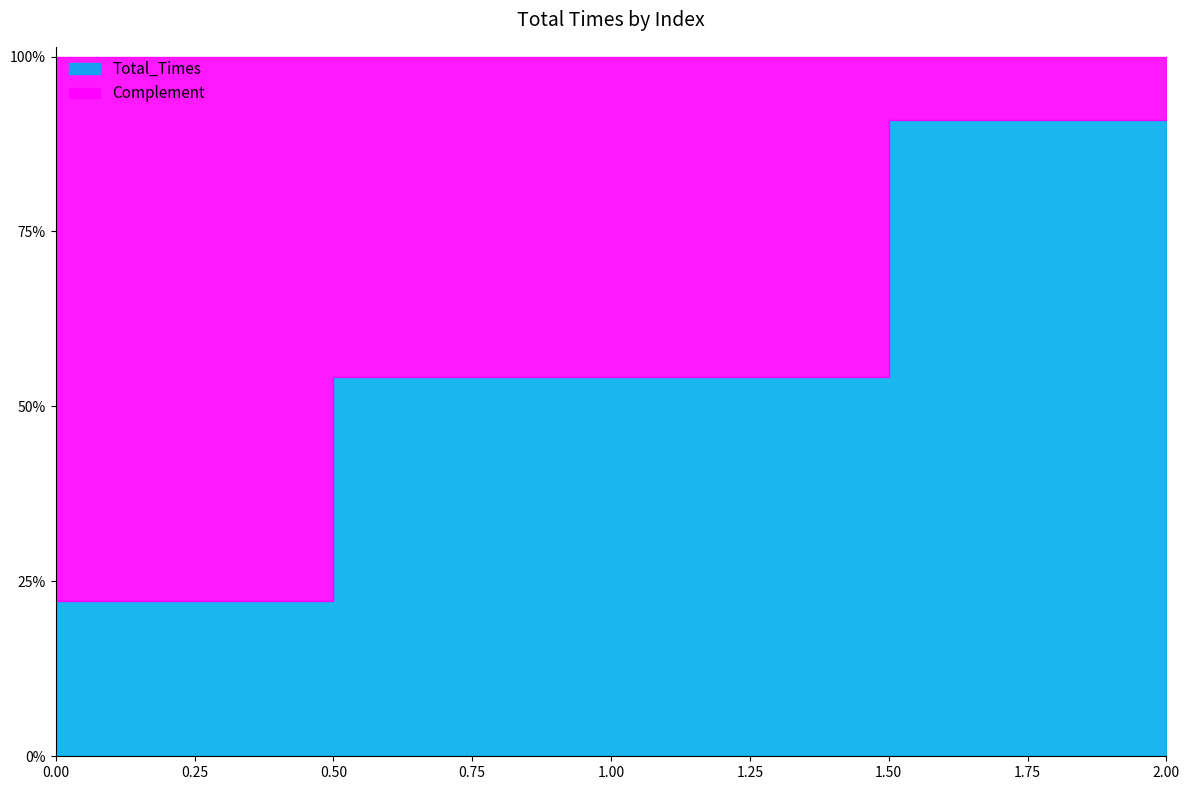

What is the ratio of the value at 2 to the value at 0?

4.1